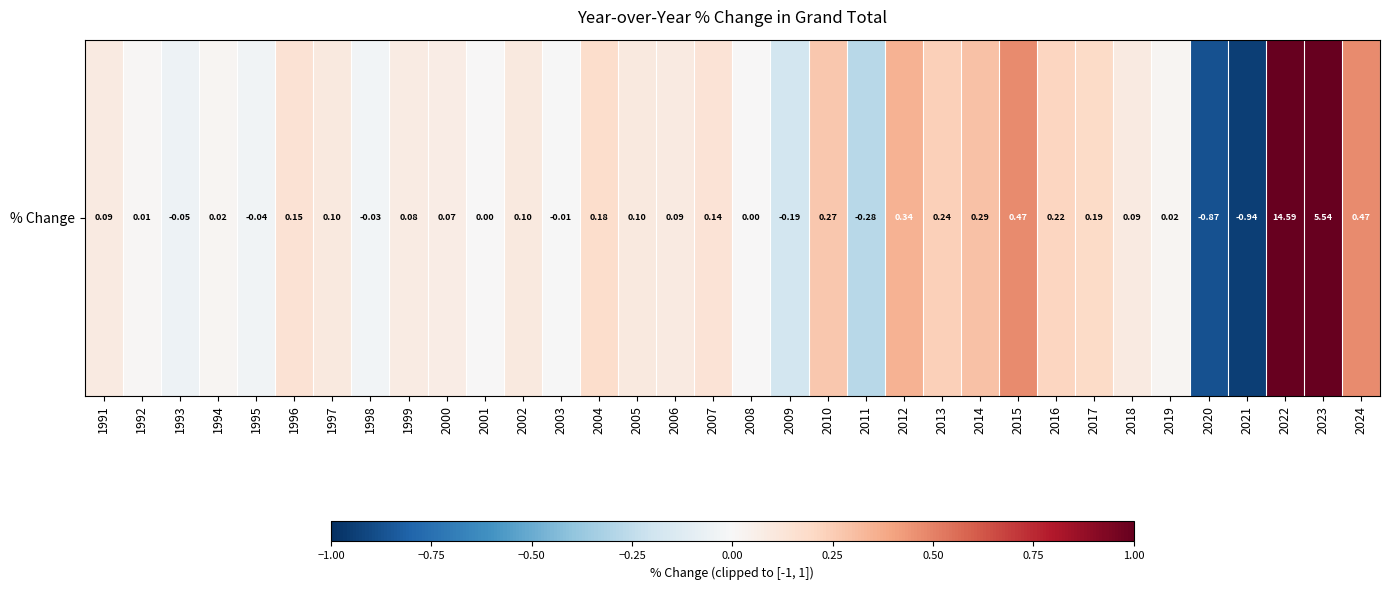

True or false: the data shows 0.2 at 2004.

True